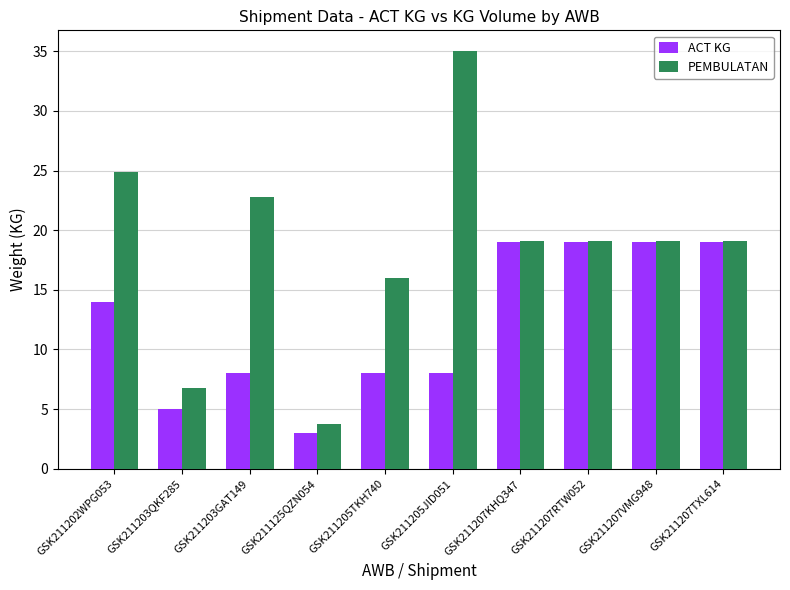

What is the highest value of the ACT KG series?

19.0